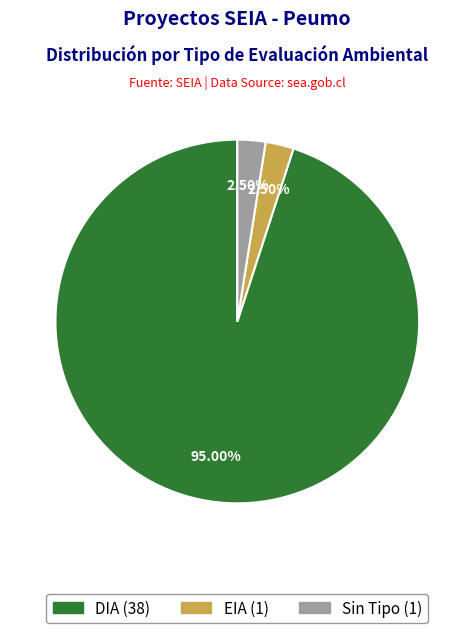

Is there a majority slice in this chart?

Yes